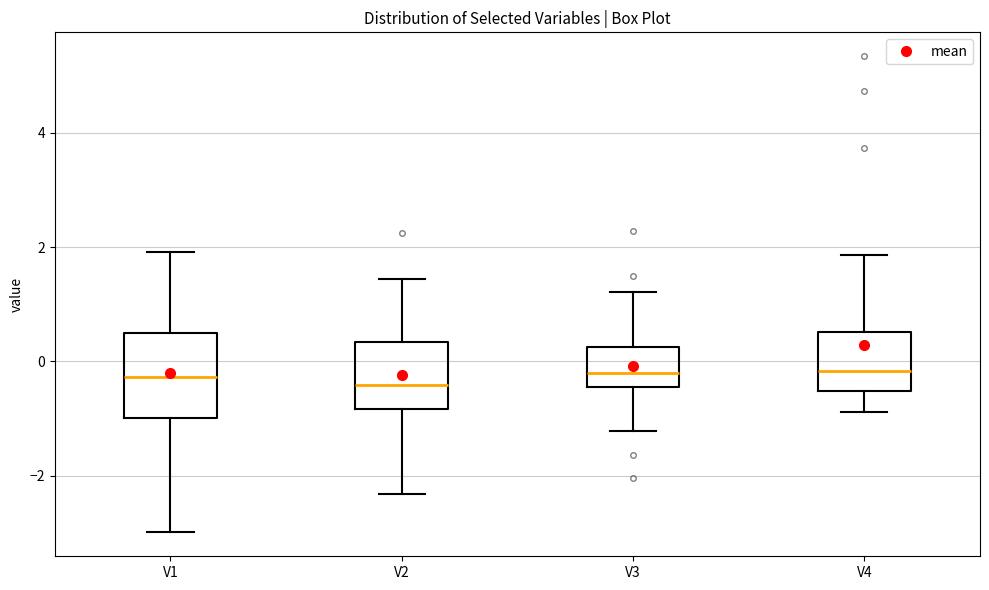

Reading left to right, read every box against the y-axis: the position of its median line, the range the box covers, and the ends of its whiskers. The values are not printed on the chart, so give them approximately, as read against the axis.

V1: median -0.2, box -1.0 to 0.4, whiskers -3.0 to 2.0
V2: median -0.4, box -0.8 to 0.4, whiskers -2.4 to 1.4
V3: median -0.2, box -0.4 to 0.2, whiskers -1.2 to 1.2
V4: median -0.2, box -0.6 to 0.6, whiskers -0.8 to 1.8